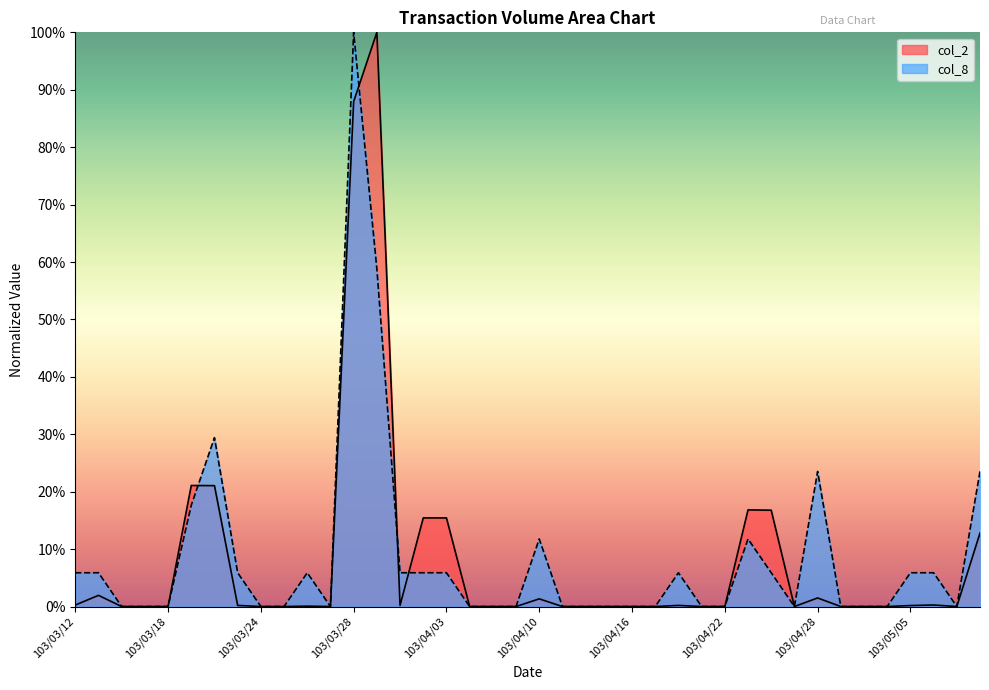

What are all the series names shown in the legend?

col_2, col_8